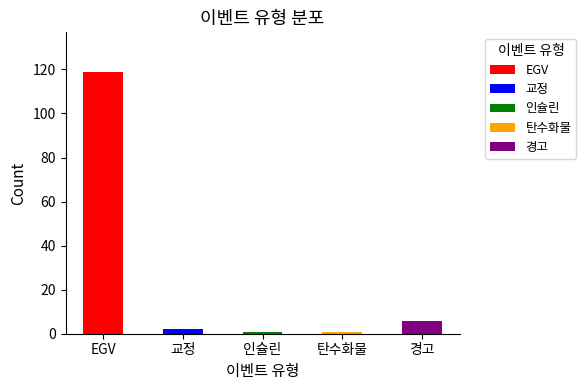

How many values exceed 2?

2